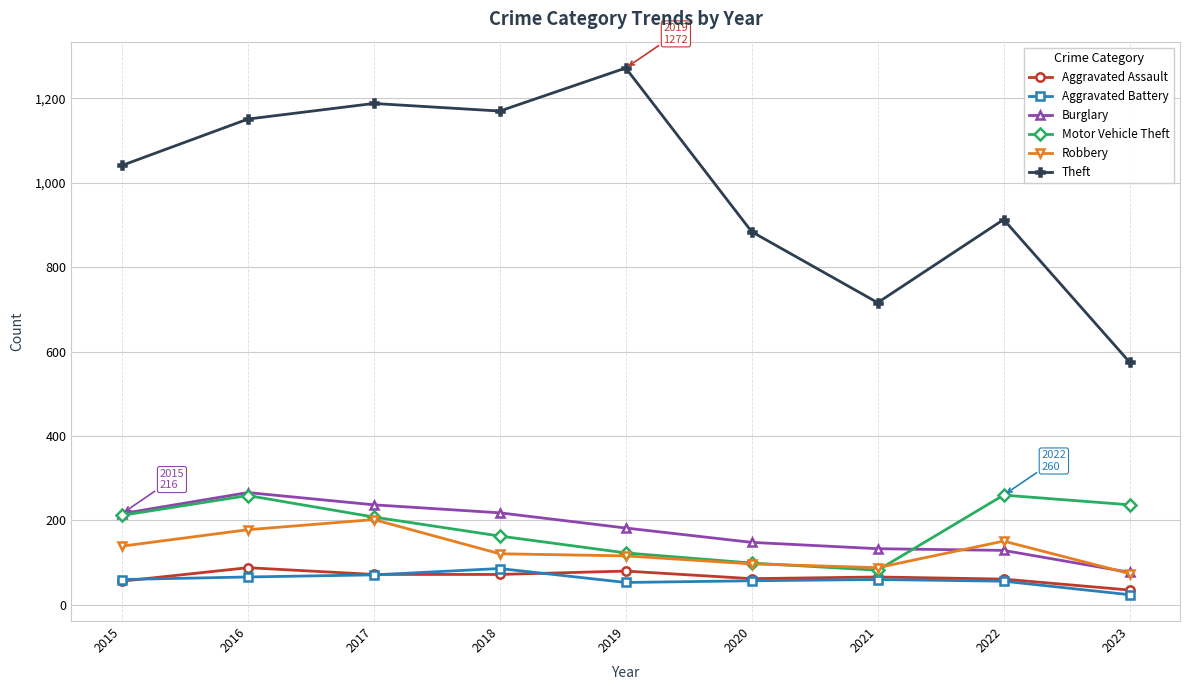

At which label is Theft closest to 923?

2022